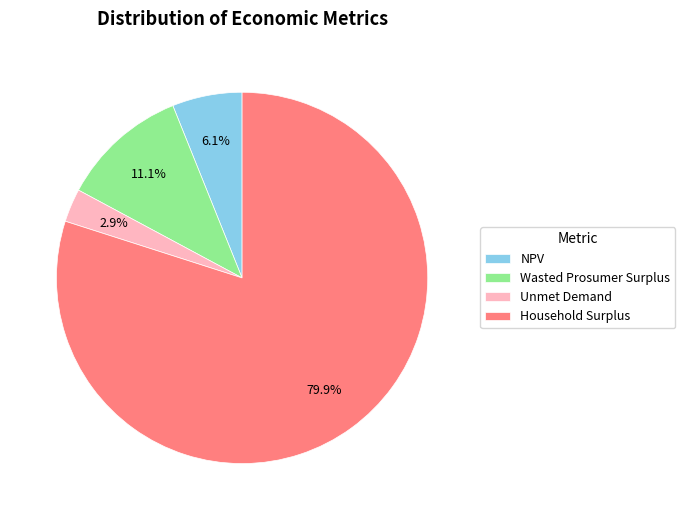

What percentage is the Unmet Demand slice, to the nearest percent?

3%